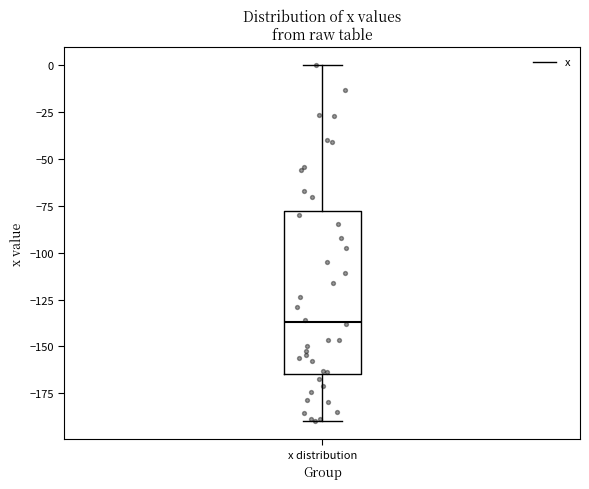

Where does the median line of the box for x distribution sit on the y-axis? The values are not printed on the chart, so give them approximately, as read against the axis.

-135